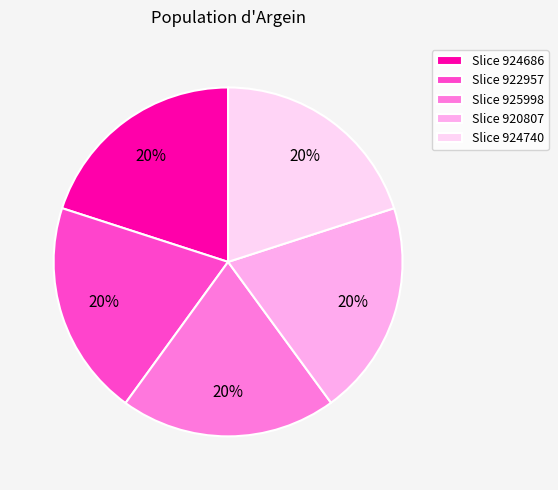

To the nearest percent, what percentage of the pie is Slice 924686?

20%